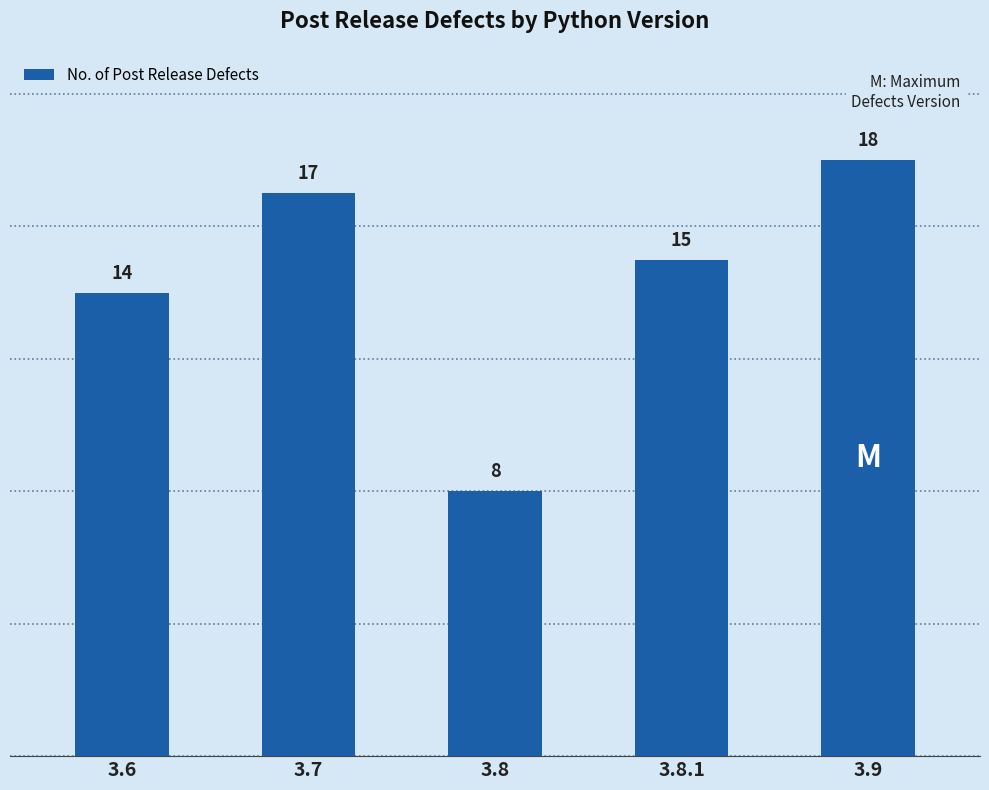

At which category does the chart reach its peak across all series?

3.9